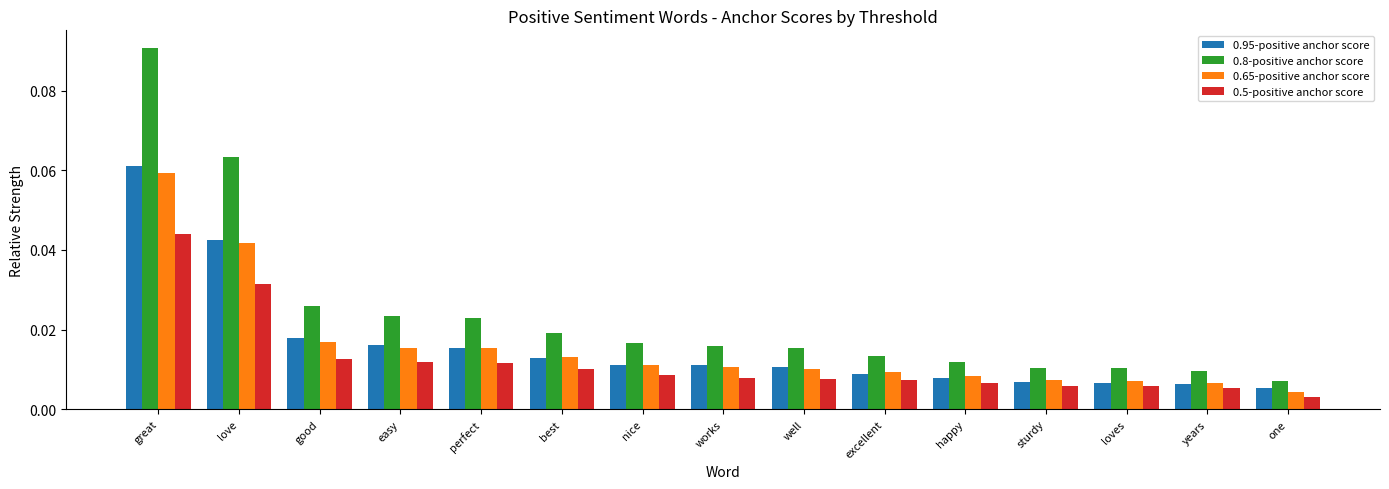

Which series changed the most between perfect and years?

0.8-positive anchor score